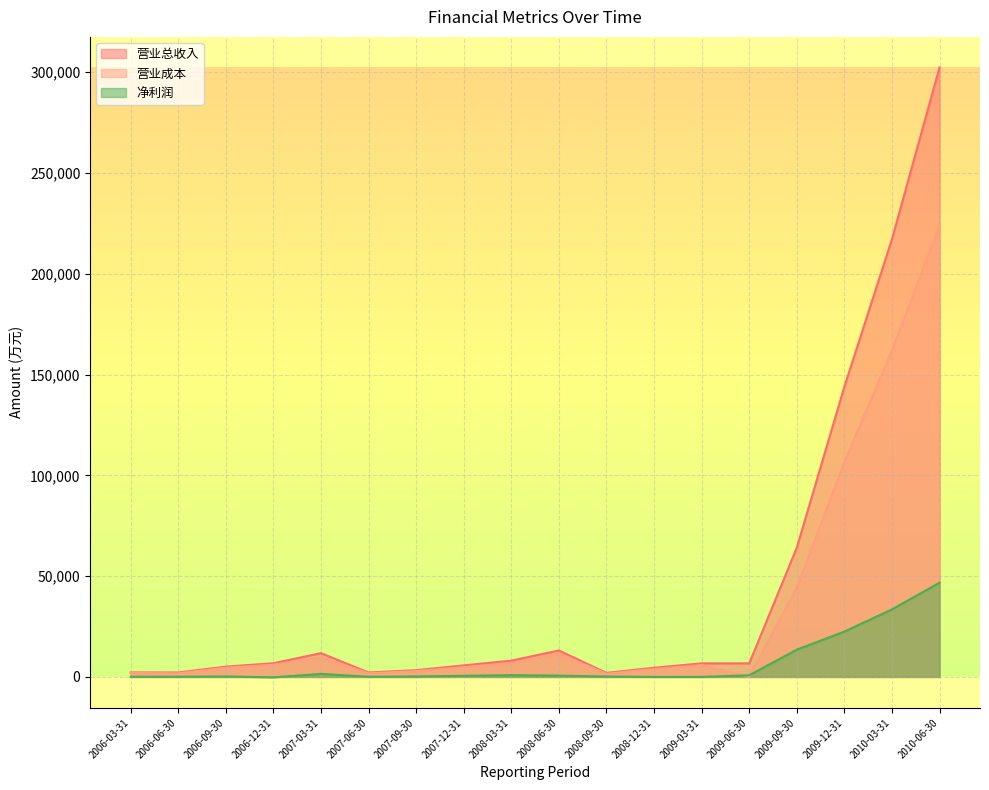

Where does the 净利润 series first go above 556?

2007-03-31